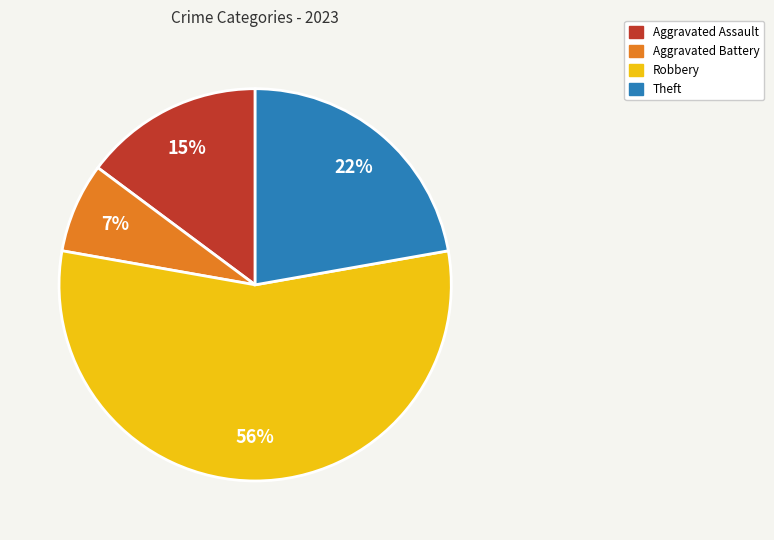

Which category has the smallest portion of the pie?

Aggravated Battery